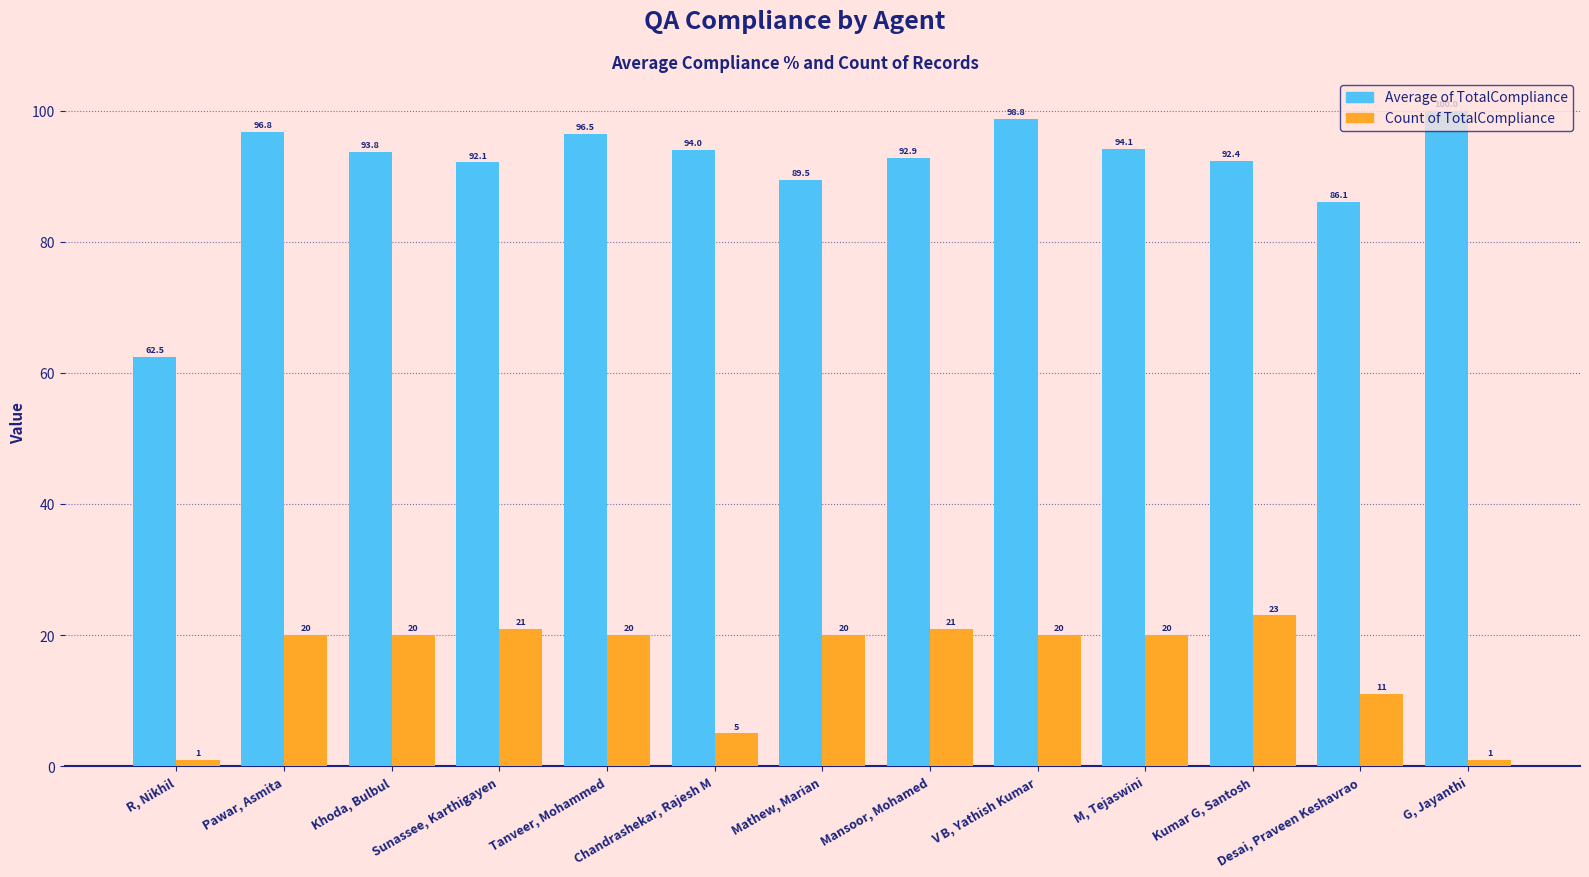

What is the difference between the Count of TotalCompliance values at Chandrashekar, Rajesh M and Tanveer, Mohammed?

15.0